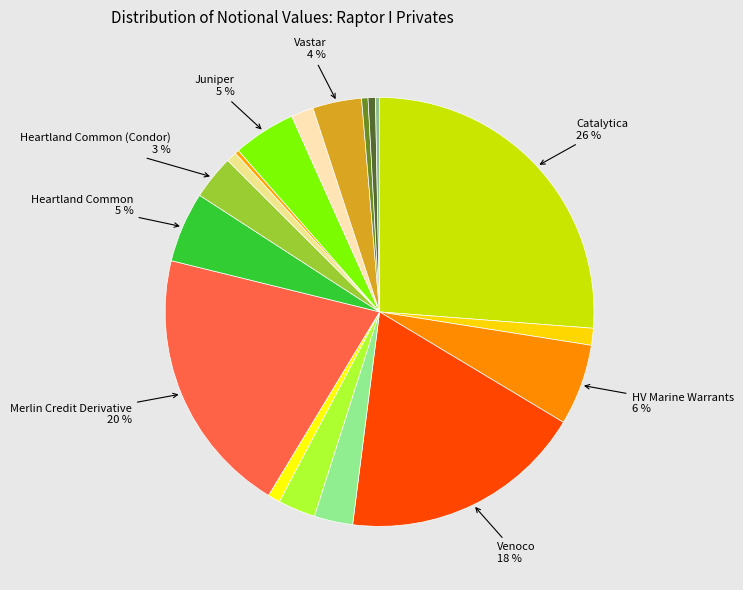

What is the smallest slice in the pie chart?

Heartland Loan